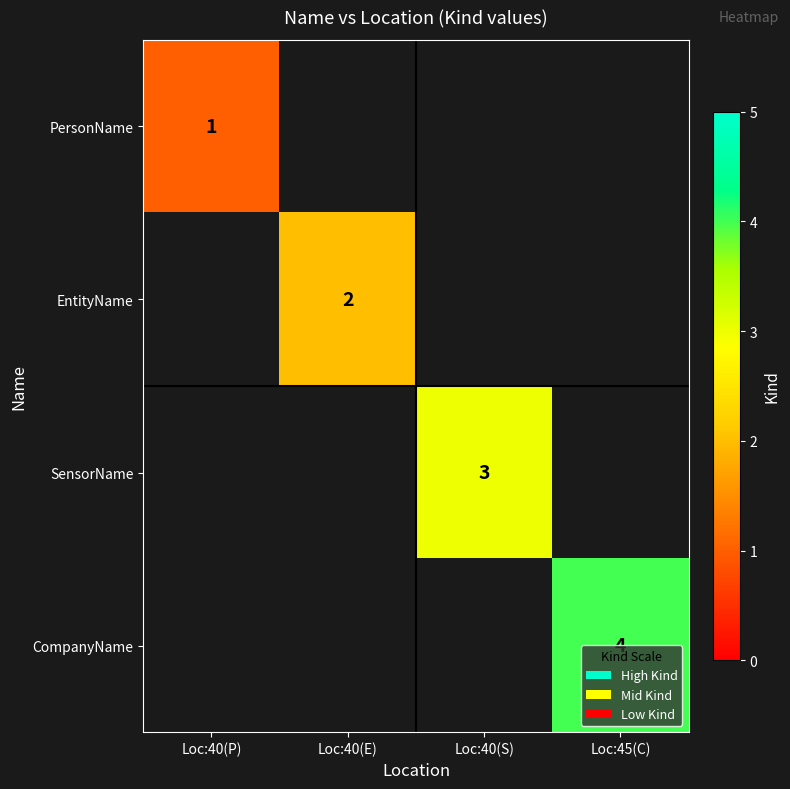

The value of EntityName at Loc:40(E) is 3.3. True or false?

False